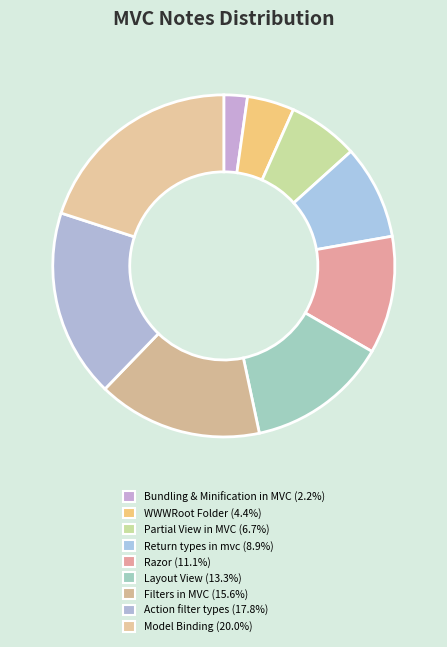

The Return types in mvc slice represents 9% of the pie. True or false?

True